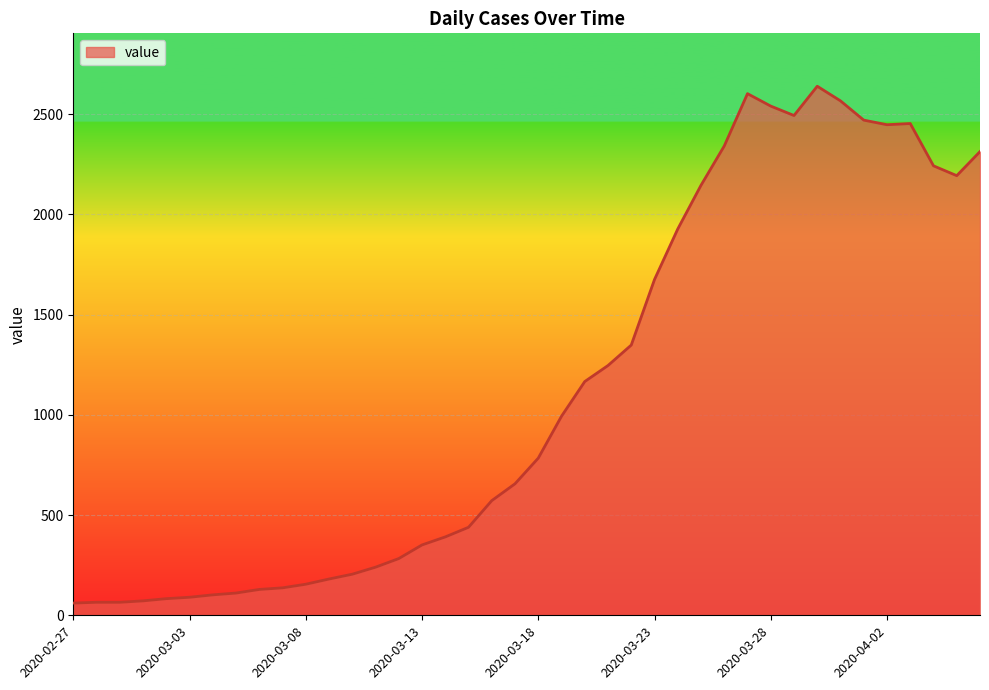

What is the maximum value shown in the chart?

2639